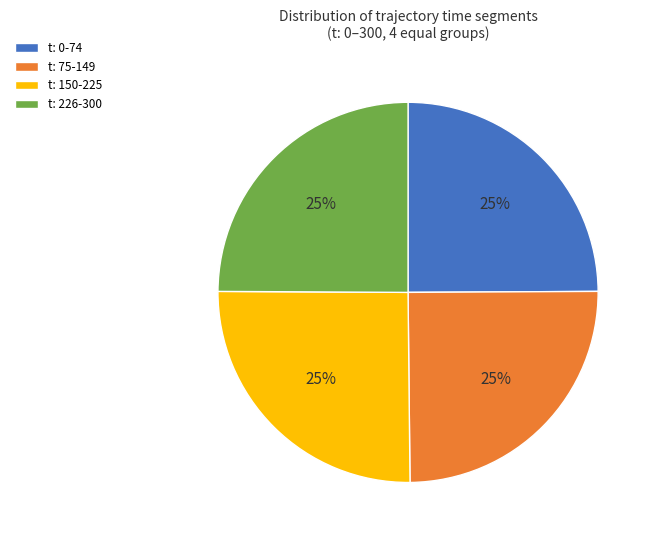

To the nearest percent, what is the combined percentage of t: 150-225 and t: 226-300?

50%